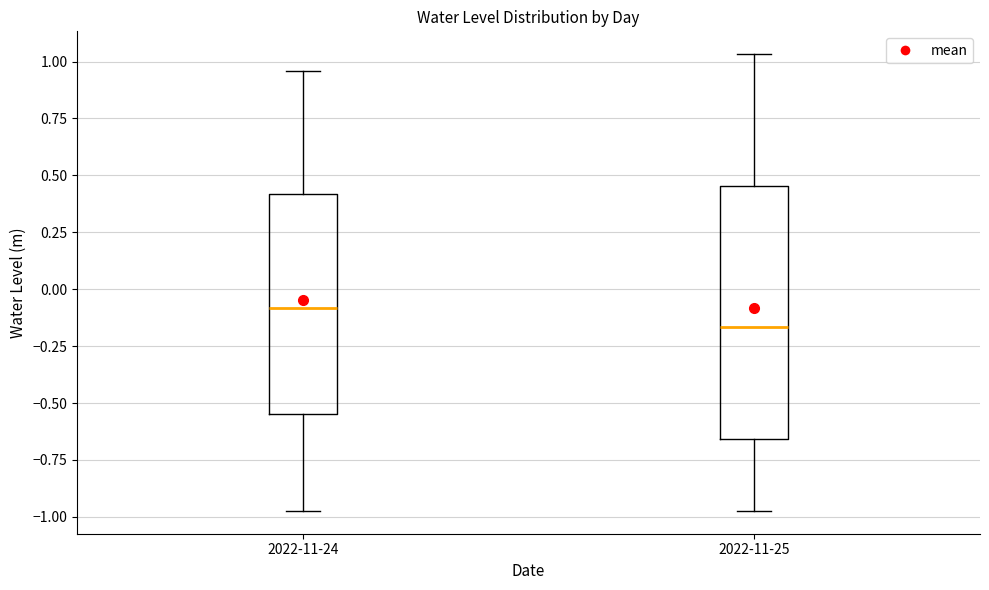

Reading left to right, read every box against the y-axis: the position of its median line, the range the box covers, and the ends of its whiskers. The values are not printed on the chart, so give them approximately, as read against the axis.

2022-11-24: median -0.10, box -0.55 to 0.40, whiskers -0.95 to 0.95
2022-11-25: median -0.15, box -0.65 to 0.45, whiskers -0.95 to 1.05